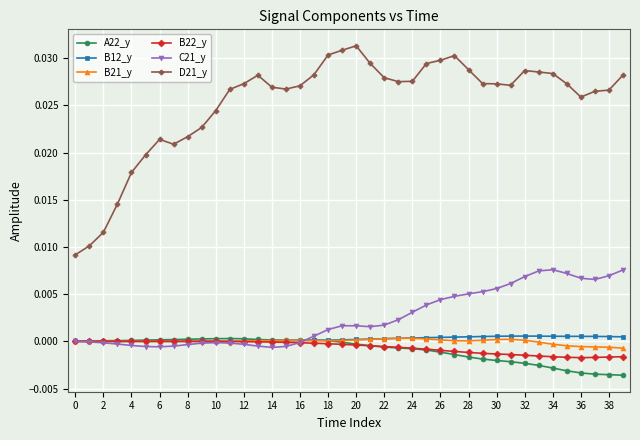

Which series has the largest total across all categories?

D21_y